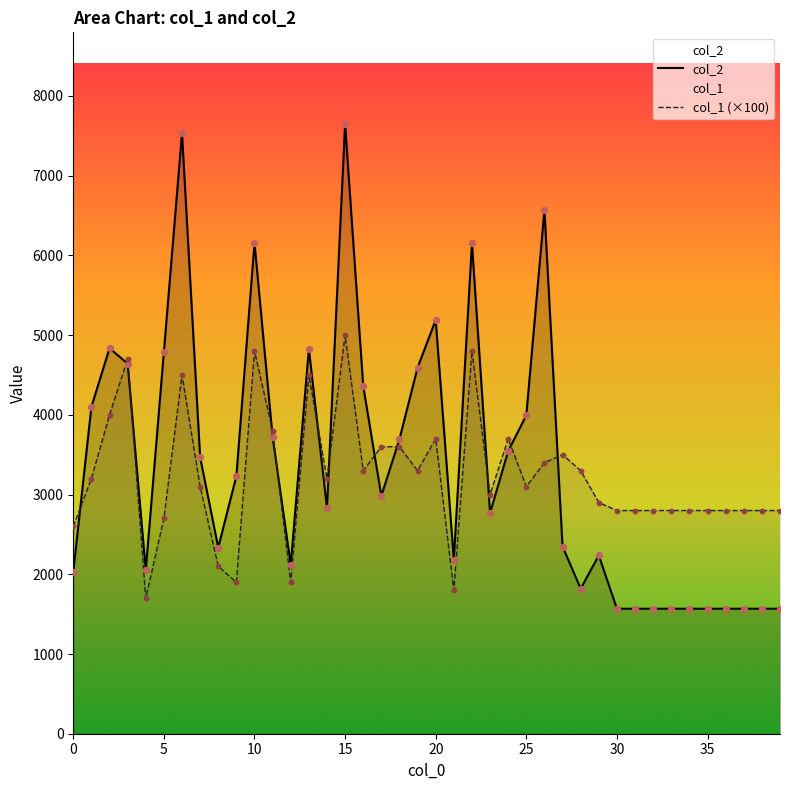

What are all the series names shown in the legend?

col_2, col_1 (×100)